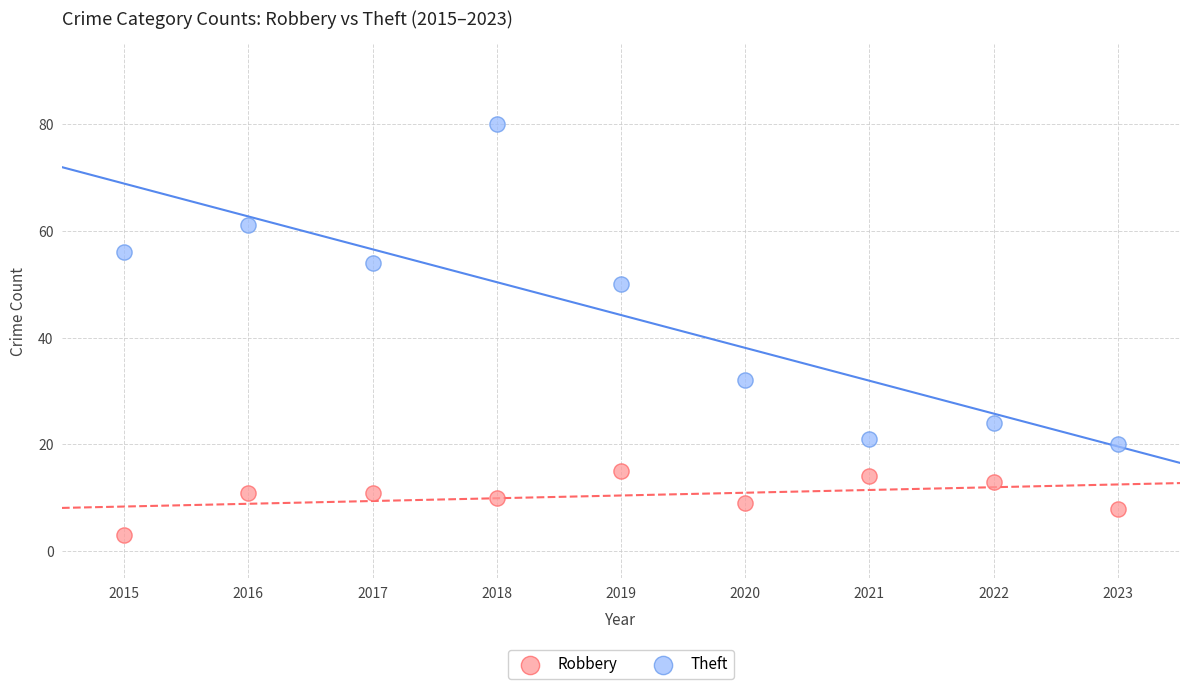

Which series reaches the minimum Y coordinate?

Robbery